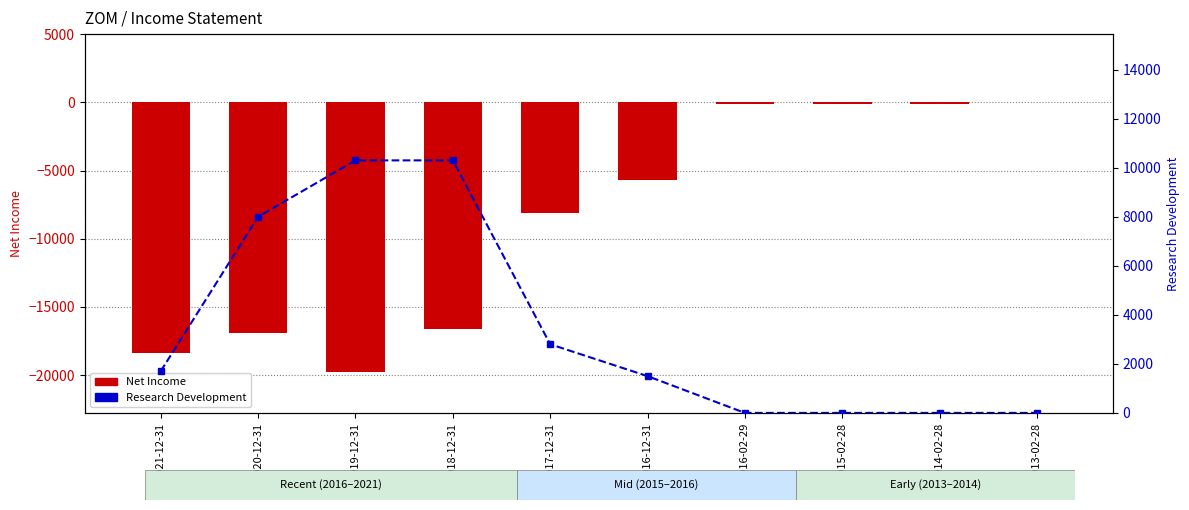

Reading left to right, what are all the values shown in this chart?

Net Income: -18400	-16900	-19800	-16600	-8100	-5700	-100	-100	-100	0
Research Development: 1700	8000	10300	10300	2800	1500	0	0	0	0